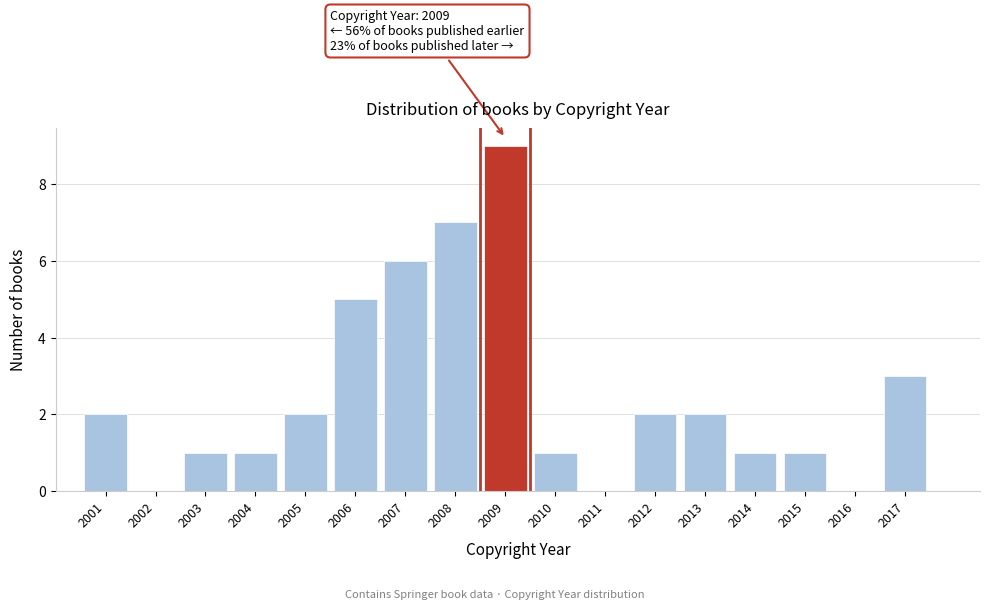

Reading left to right, what are all the values shown in this chart?

2001=2	2002=0	2003=1	2004=1	2005=2	2006=5	2007=6	2008=7	2009=9	2010=1	2011=0	2012=2	2013=2	2014=1	2015=1	2016=0	2017=3